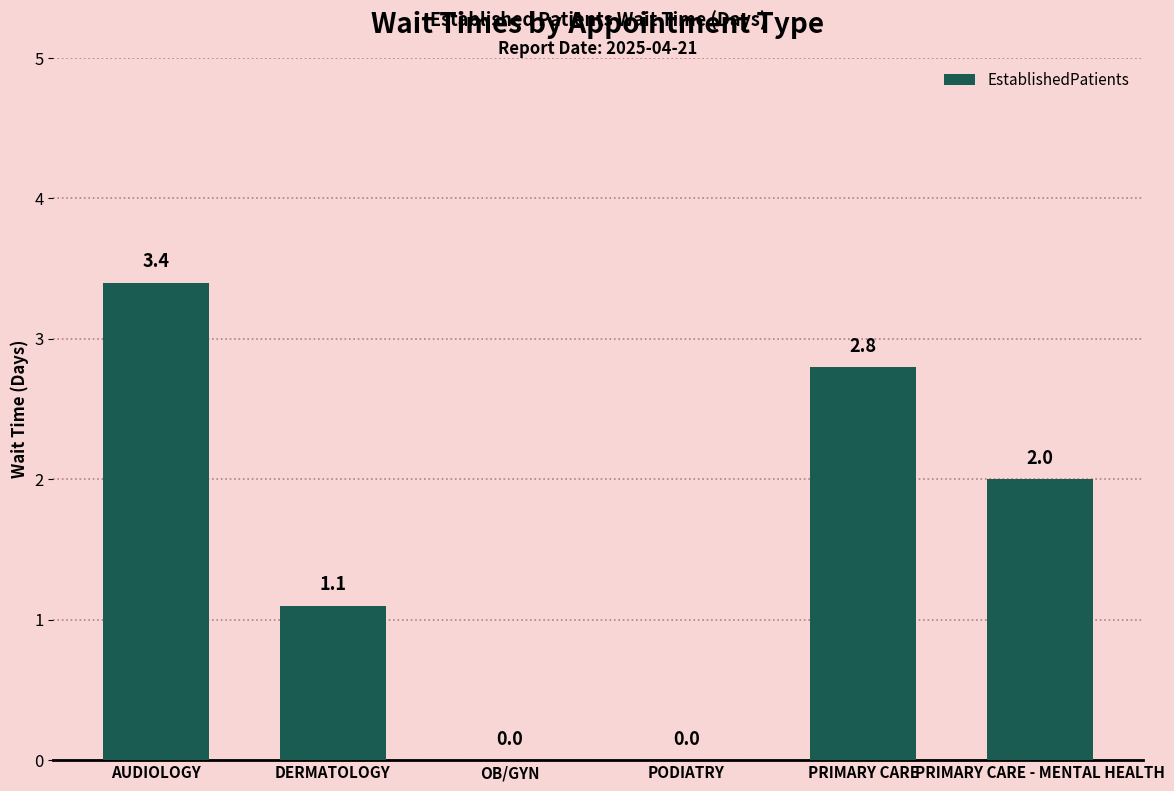

Reading right to left, what are all the values shown in this chart?

2.0	2.8	0.0	0.0	1.1	3.4